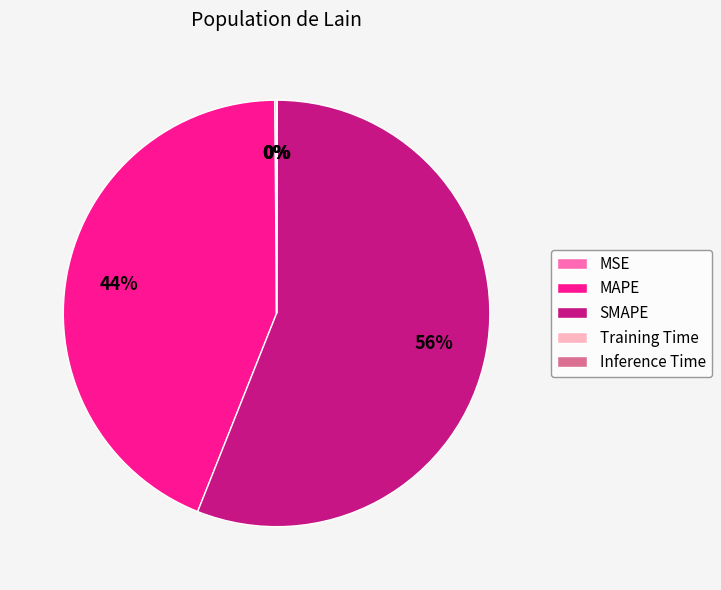

What is the ratio of the value at MAPE to the value at SMAPE?

0.8